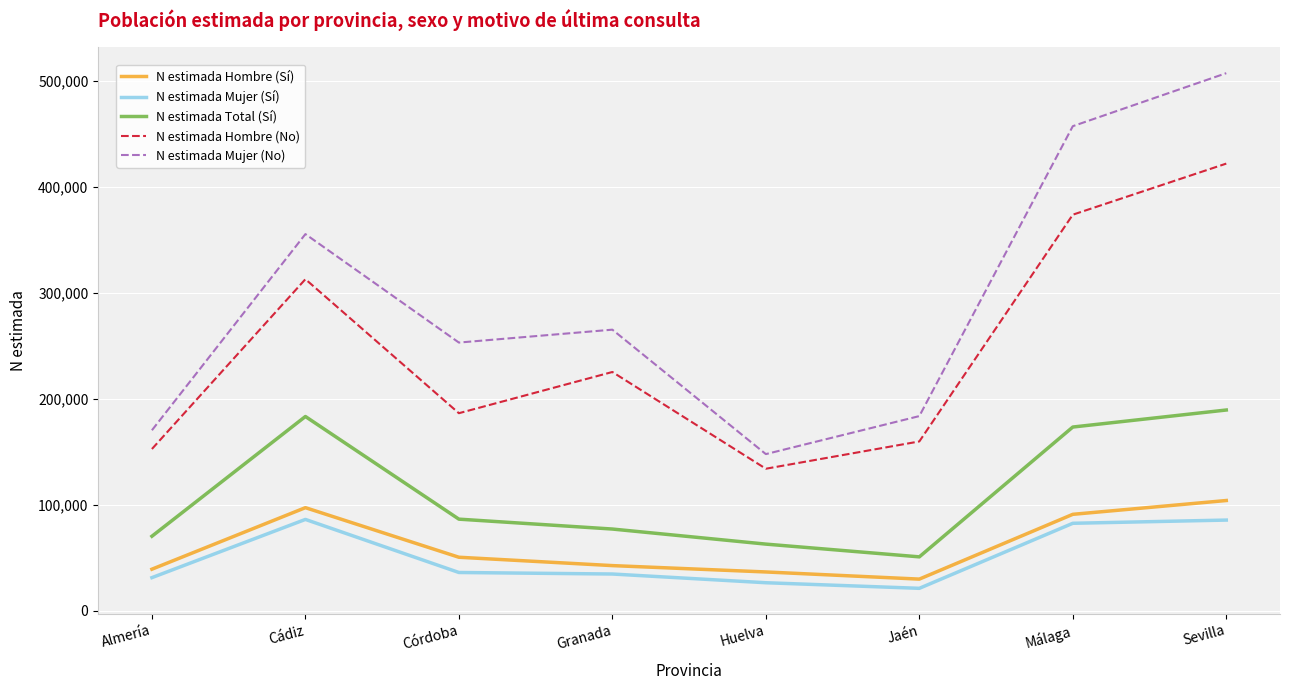

Where does the N estimada Mujer (No) series first go above 265032?

Cádiz